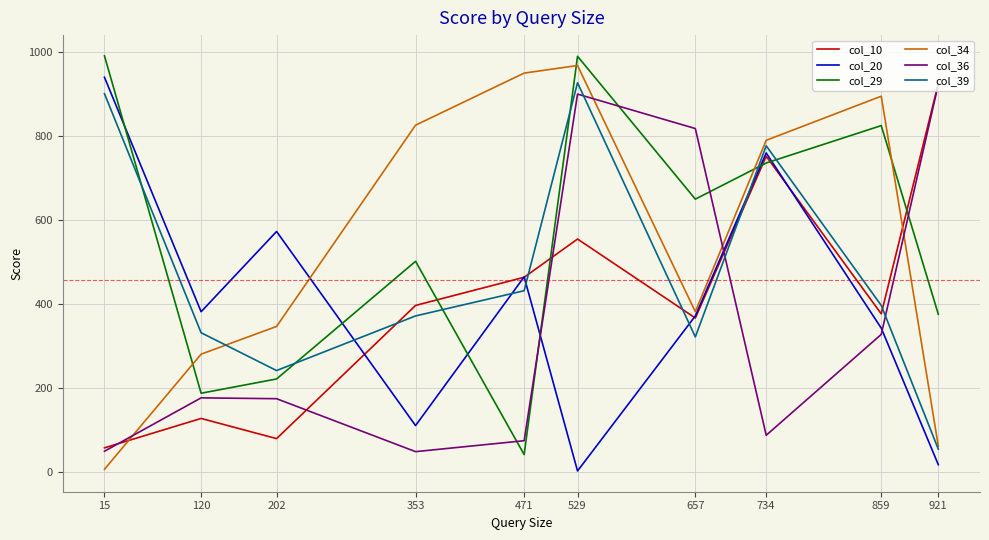

Does the chart display data point markers on the line(s)?

No